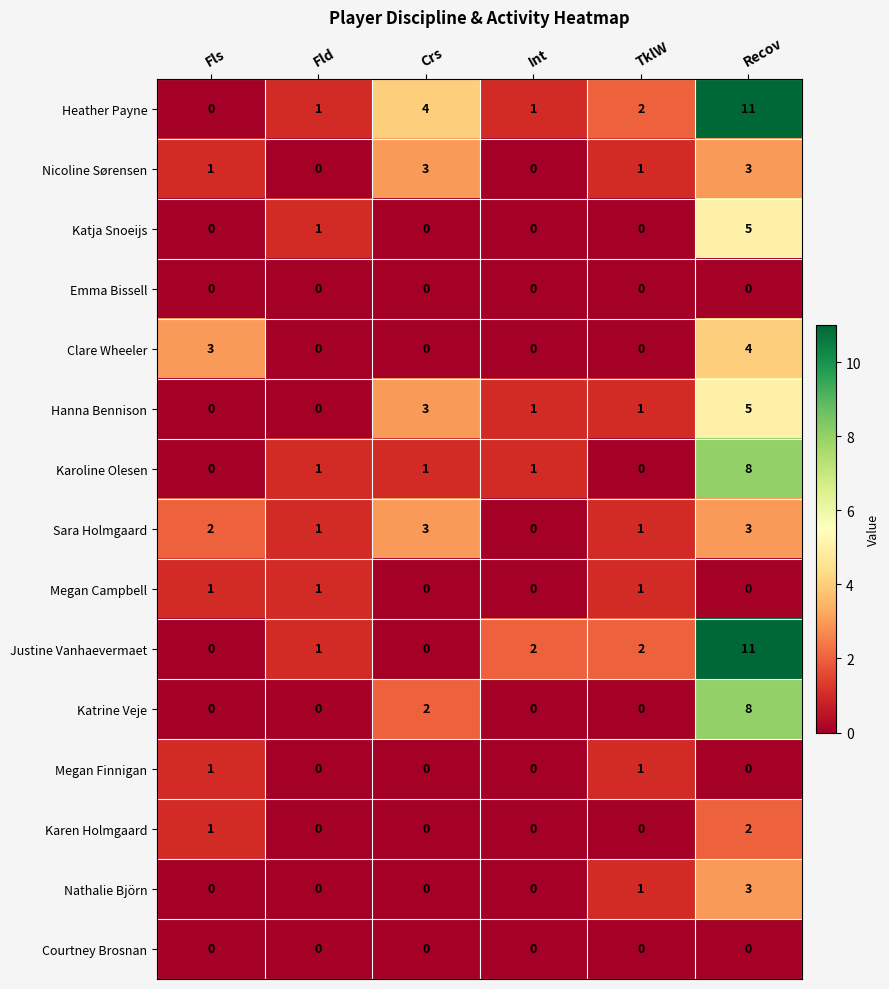

Which series changed the most between Fls and Int?

Clare Wheeler